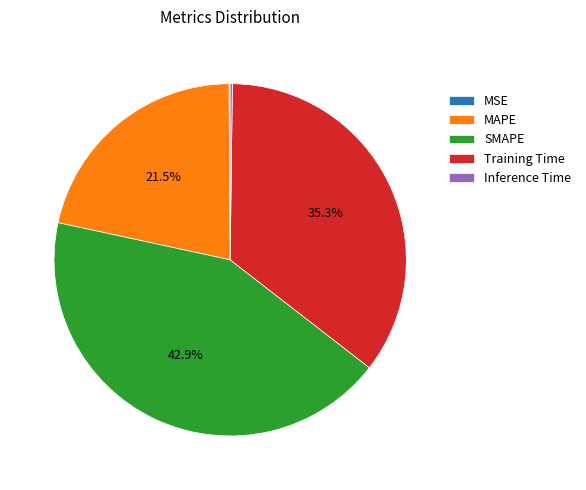

Which slice is the largest?

SMAPE